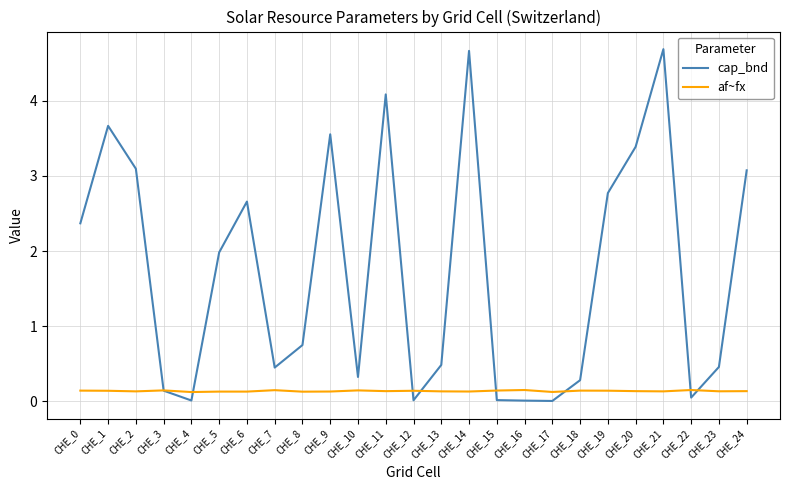

At how many categories does at least one series exceed 0?

25